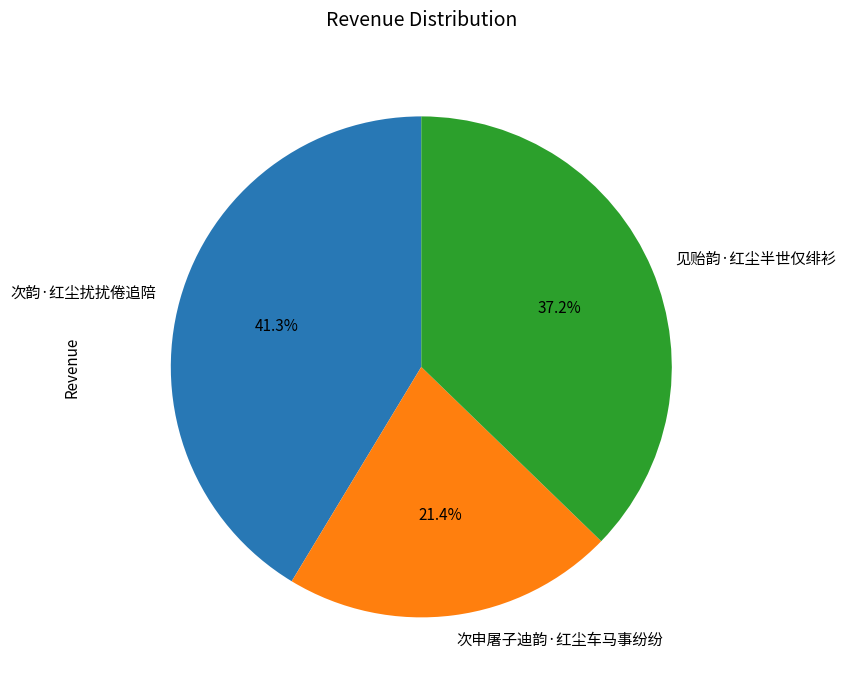

Which slice is the smallest?

次申屠子迪韵·红尘车马事纷纷